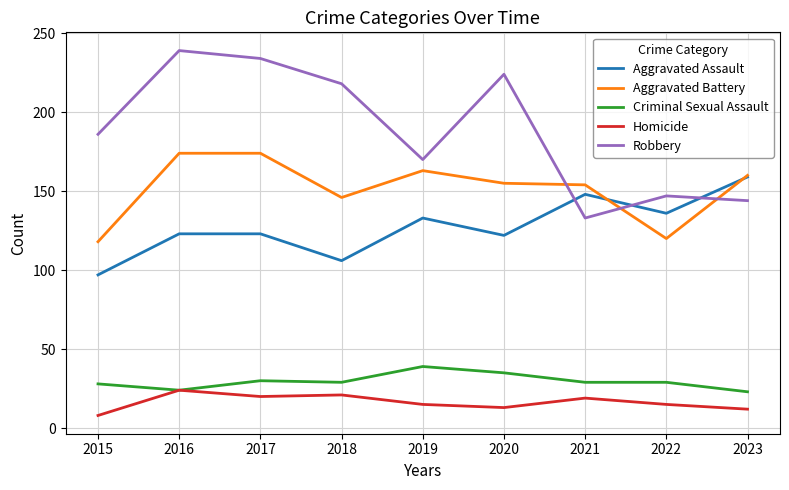

What is the sum of the Aggravated Battery values at 2017 and 2023?

334